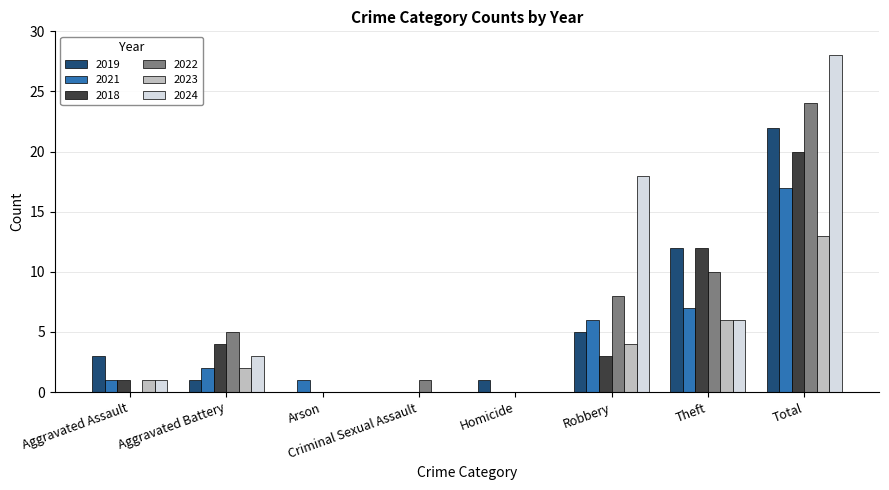

What is the total value across all series at Robbery?

44